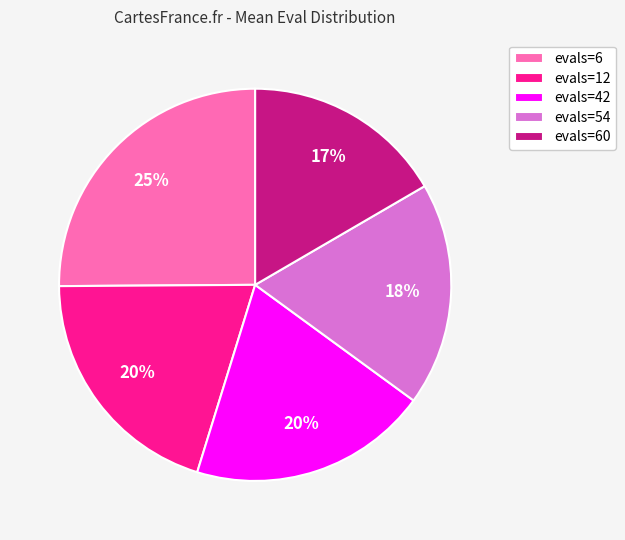

What is the smallest slice in the pie chart?

evals=60